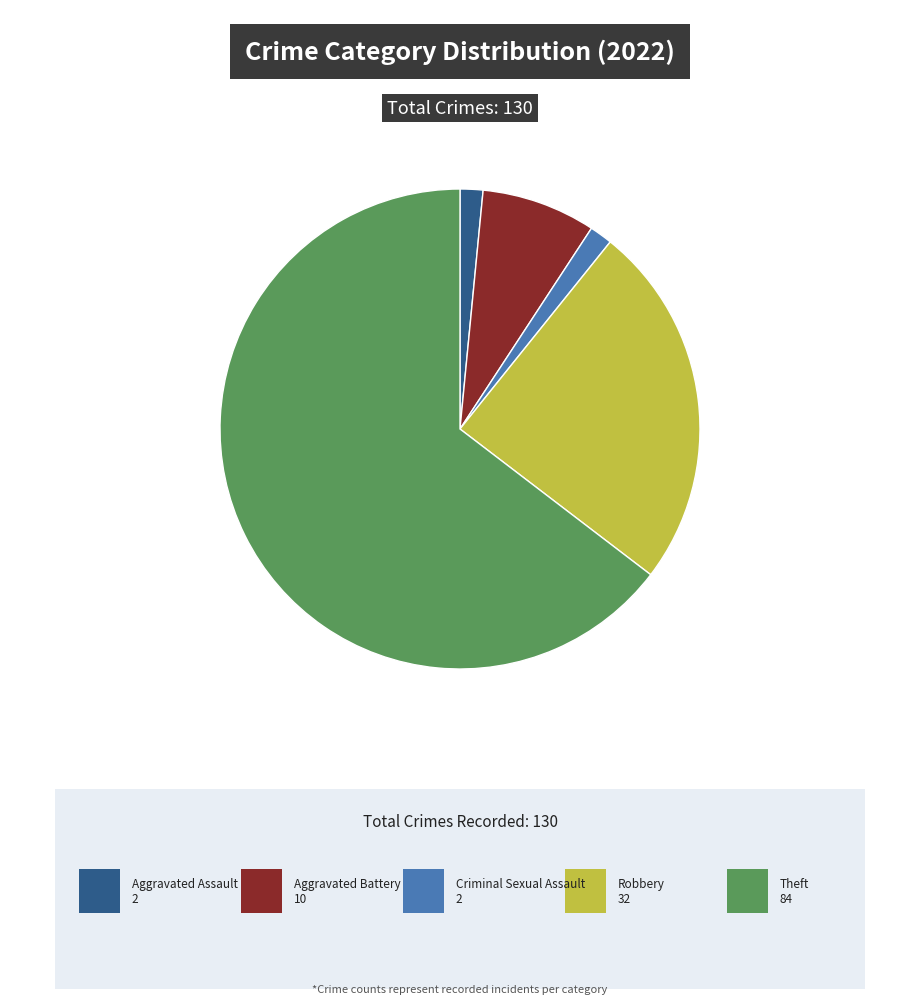

Does any single category account for the majority?

Yes